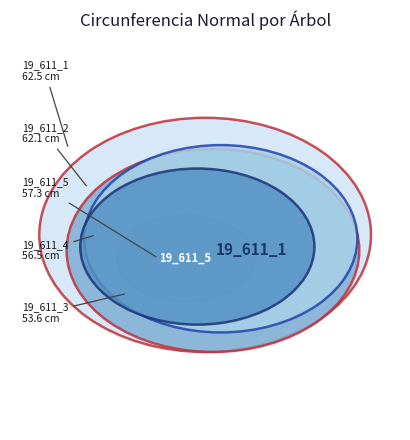

Between 19_611_3 and 19_611_2, which is larger?

19_611_2